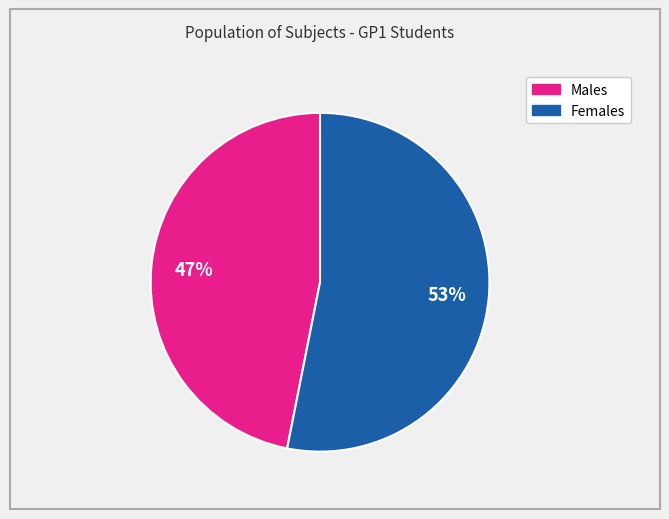

To the nearest percent, what is the difference between the largest and smallest slice percentages?

6%